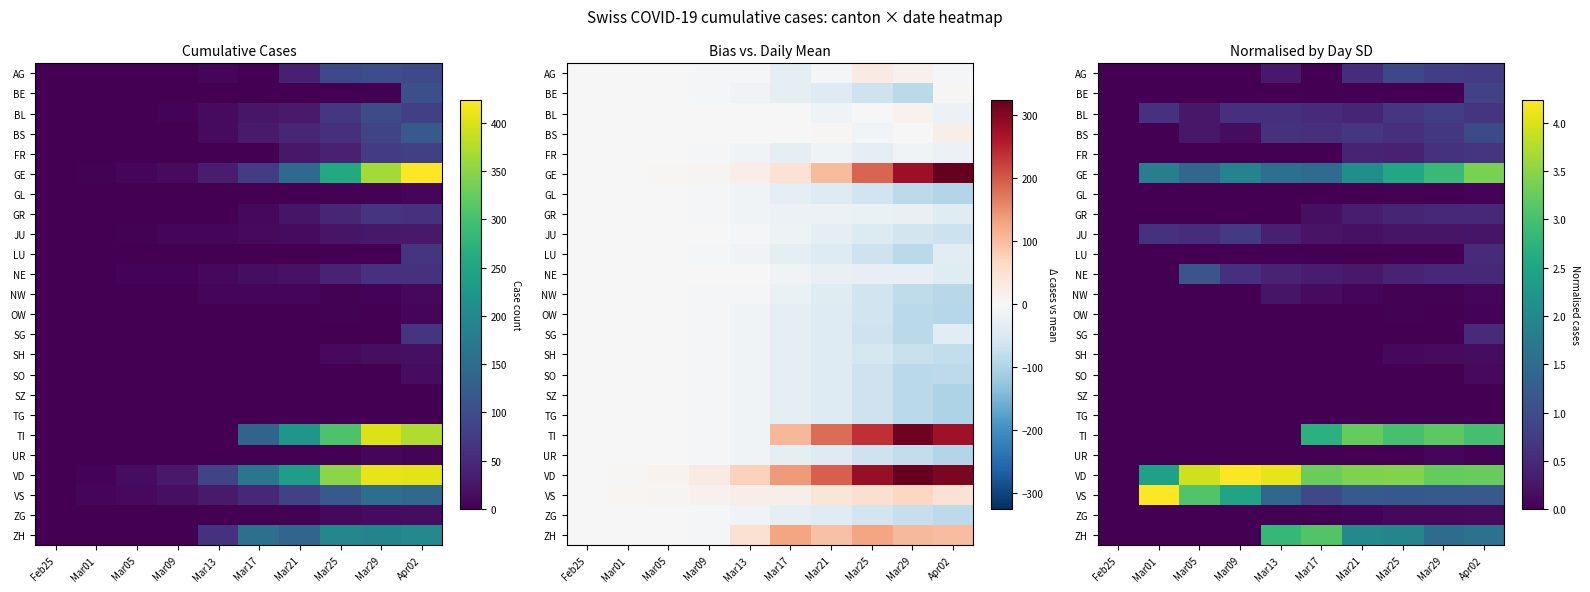

Which series changed the most between Mar09 and Mar13?

ZH